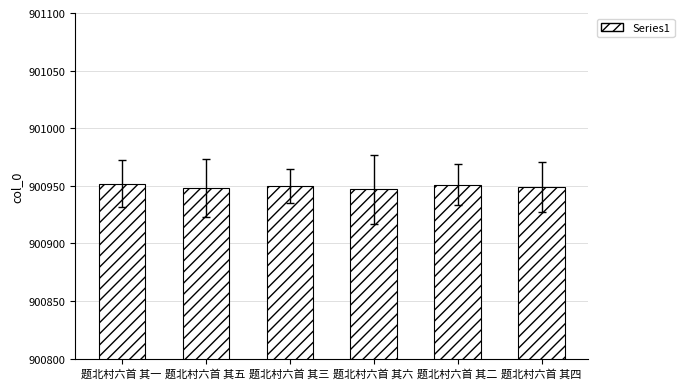

What is the label of the 1st bar from the left?

题北村六首 其一